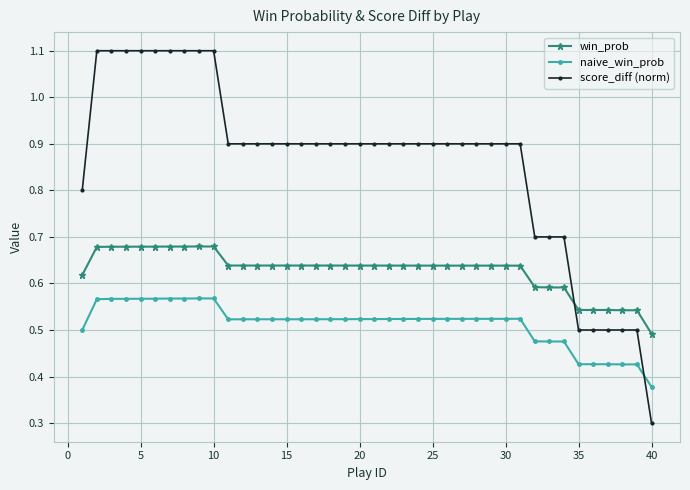

True or false: win_prob and naive_win_prob intersect in this chart.

False